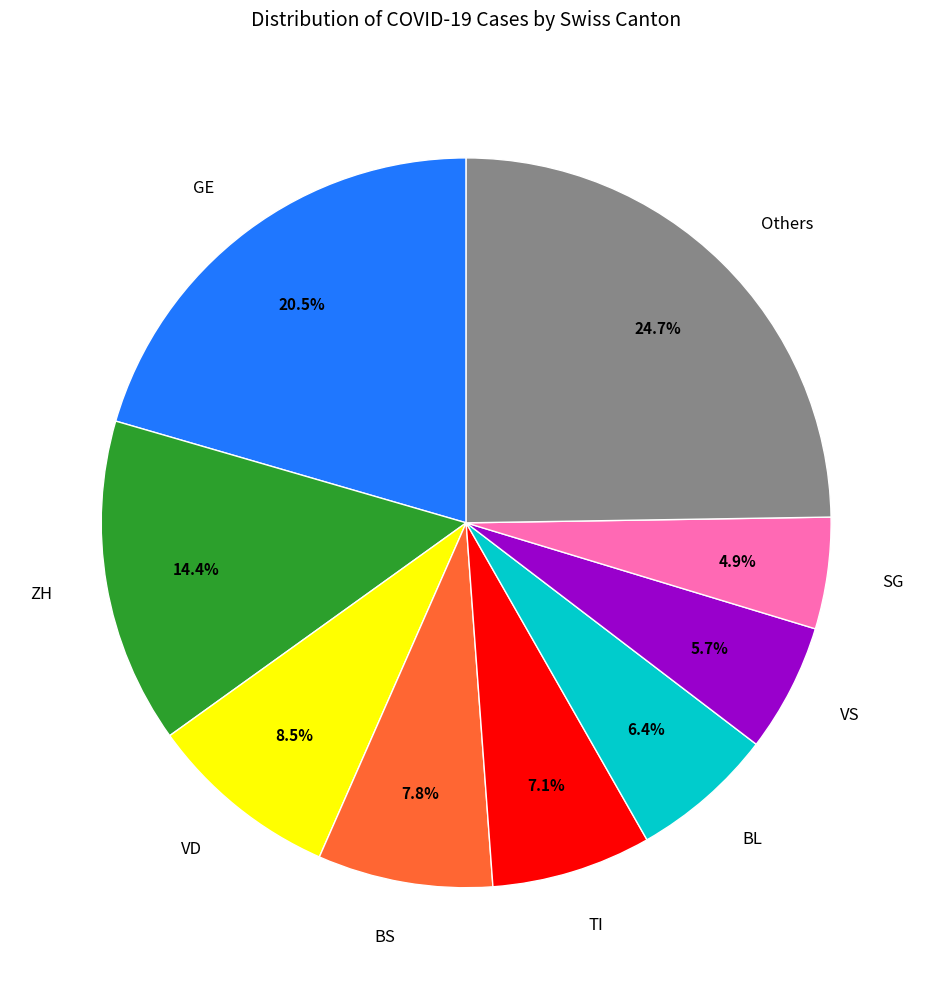

Do GE and BL together represent more than half of the pie?

No